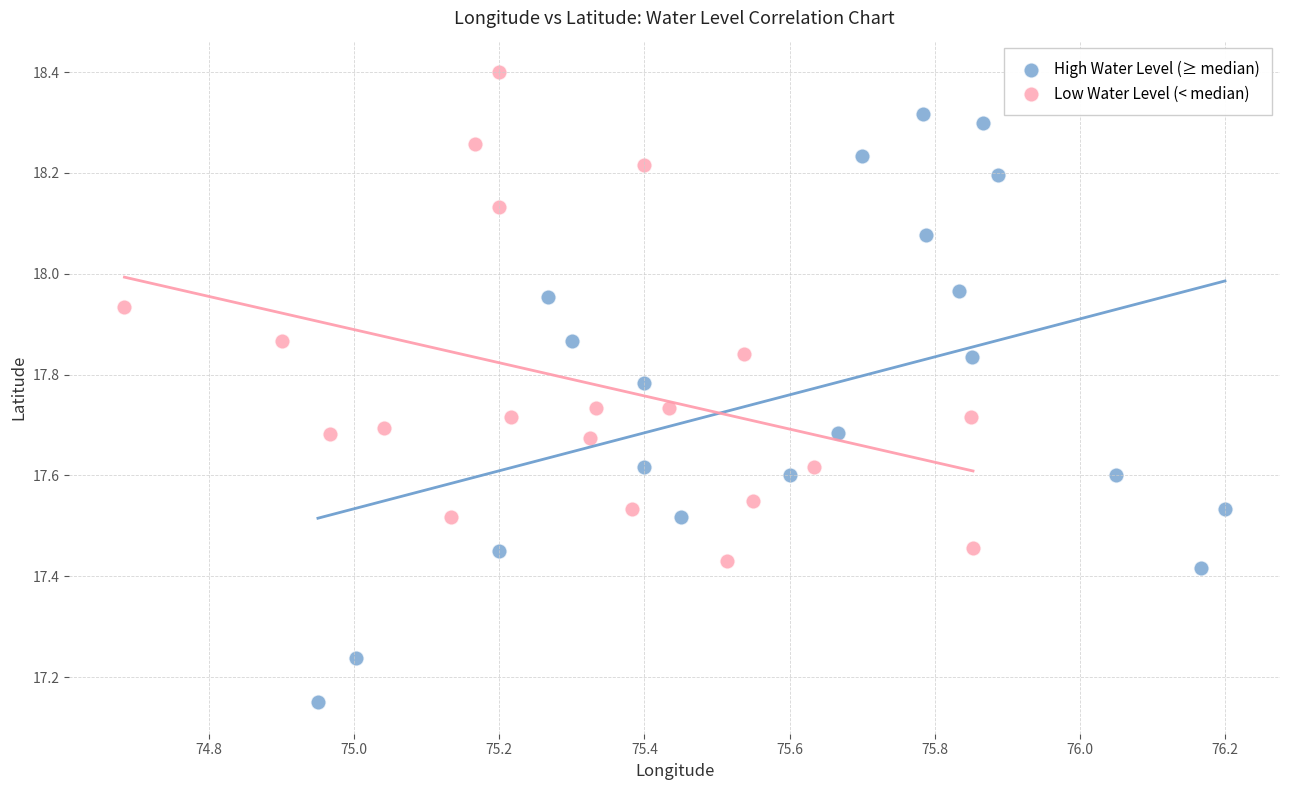

Which series contains the lowest Y value?

High Water Level (≥ median)